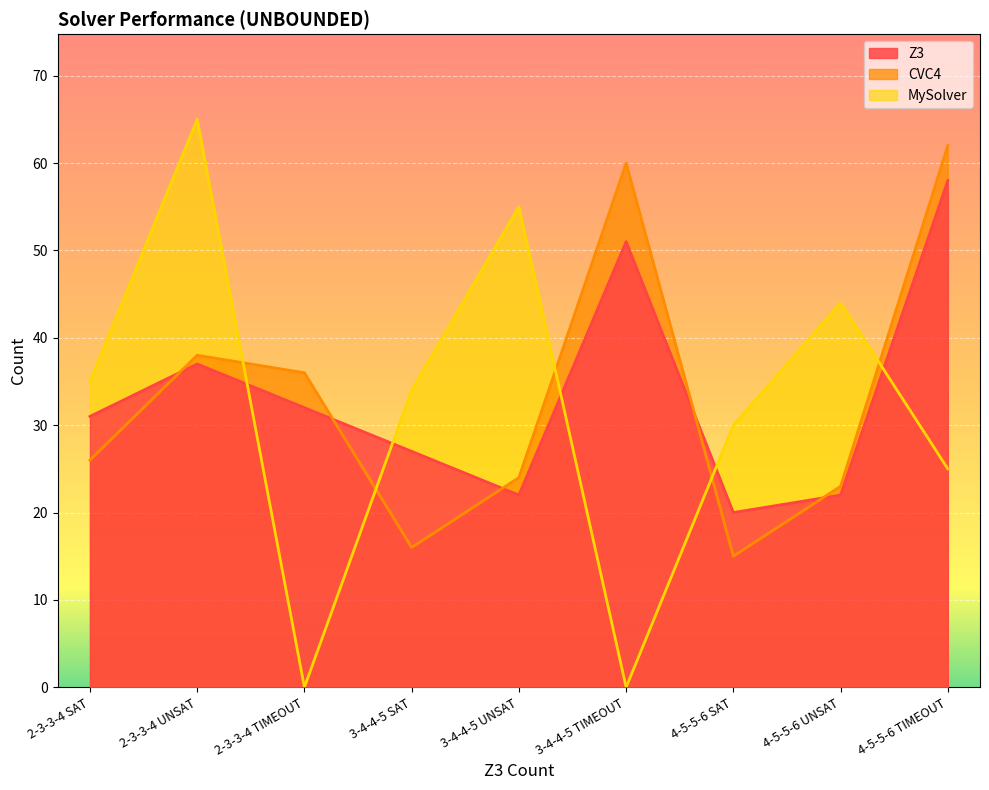

How many lines are shown in the chart?

3